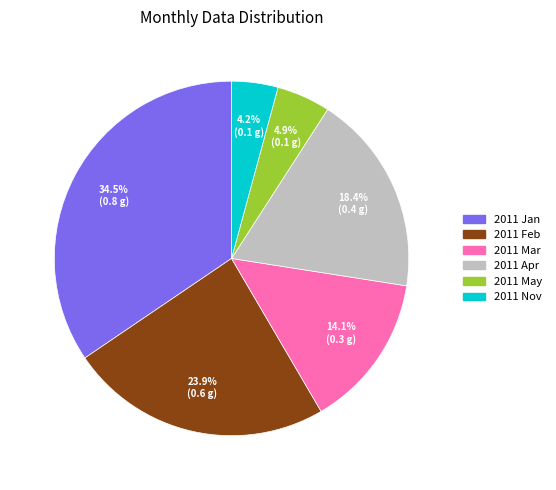

How many slices are in this pie chart?

6